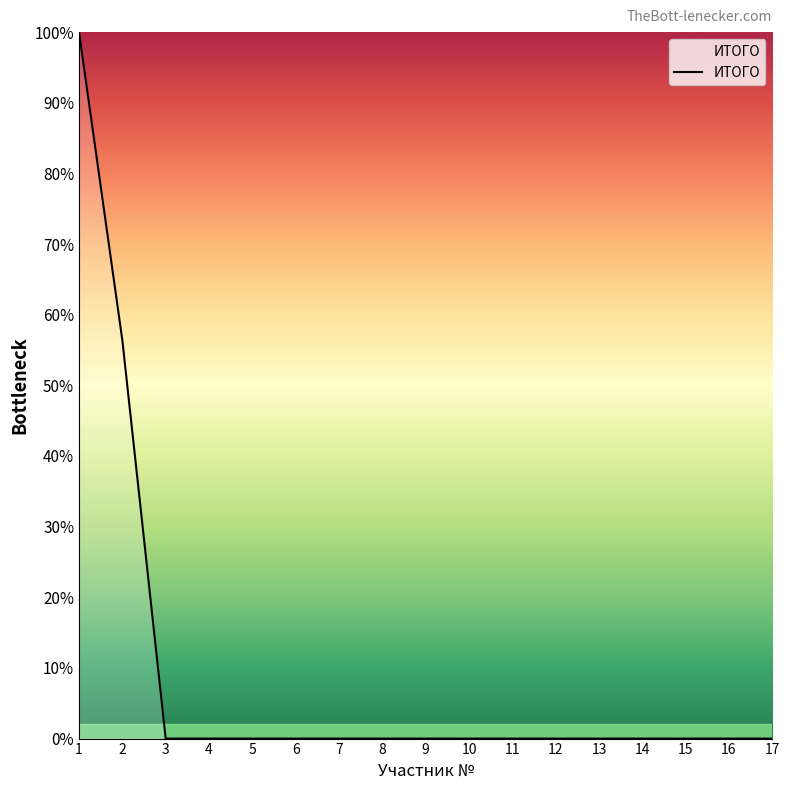

What is the difference between the maximum and minimum values?

100.0